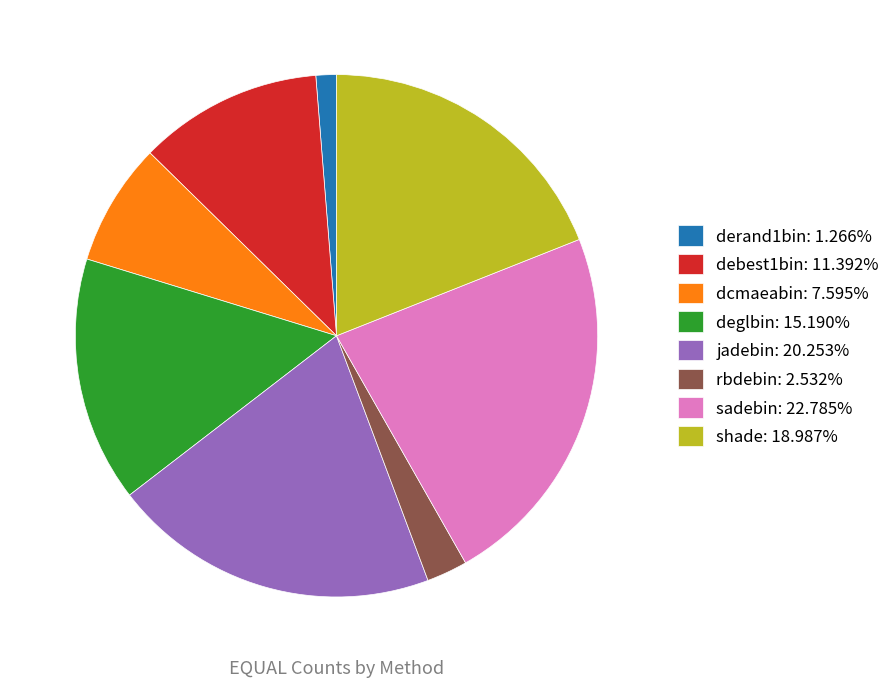

Is there any slice that represents more than half of the pie?

No